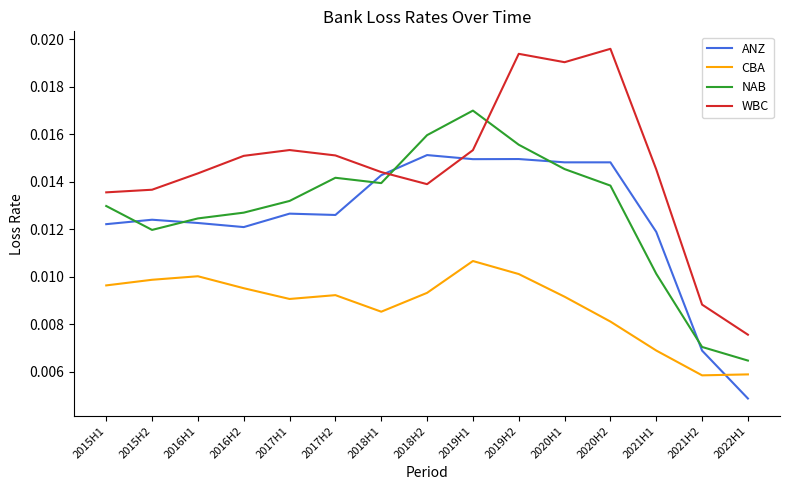

Count the WBC values in the range 0 to 1.

15